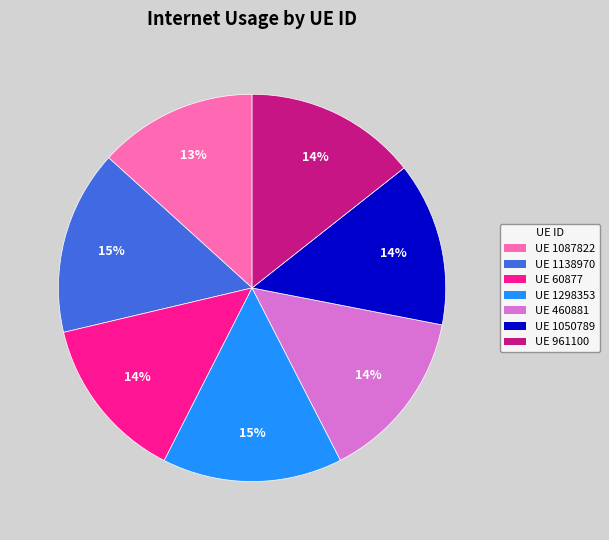

To the nearest percent, what percentage of the pie is UE 60877?

14%